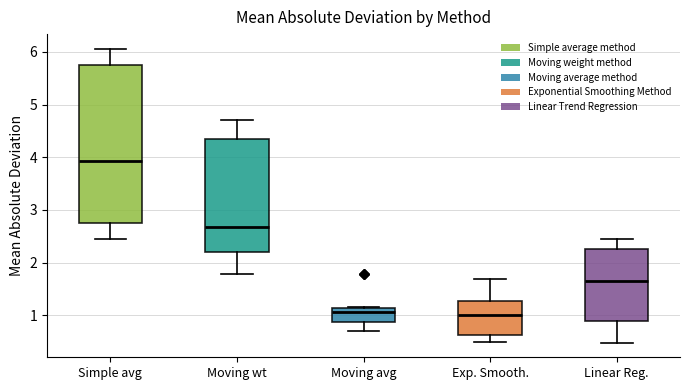

Reading left to right, read every box against the y-axis: the position of its median line, the range the box covers, and the ends of its whiskers. The values are not printed on the chart, so give them approximately, as read against the axis.

Simple avg: median 3.9, box 2.7 to 5.7, whiskers 2.4 to 6.1
Moving wt: median 2.7, box 2.2 to 4.3, whiskers 1.8 to 4.7
Moving avg: median 1.1 (just below the box's upper edge), box 0.9 to 1.1, whiskers 0.7 to 1.2
Exp. Smooth.: median 1.0, box 0.6 to 1.3, whiskers 0.5 to 1.7
Linear Reg.: median 1.7, box 0.9 to 2.3, whiskers 0.5 to 2.4